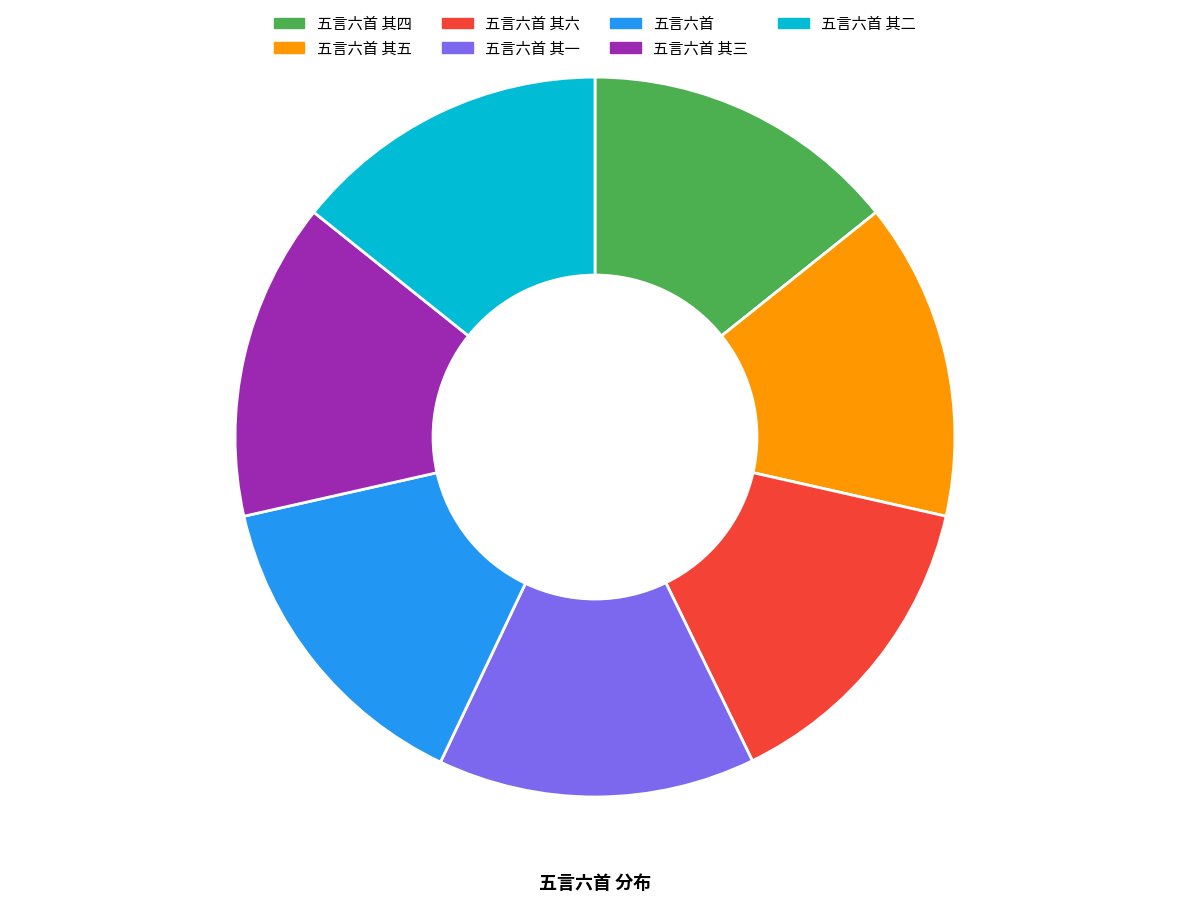

Is there a majority slice in this chart?

No